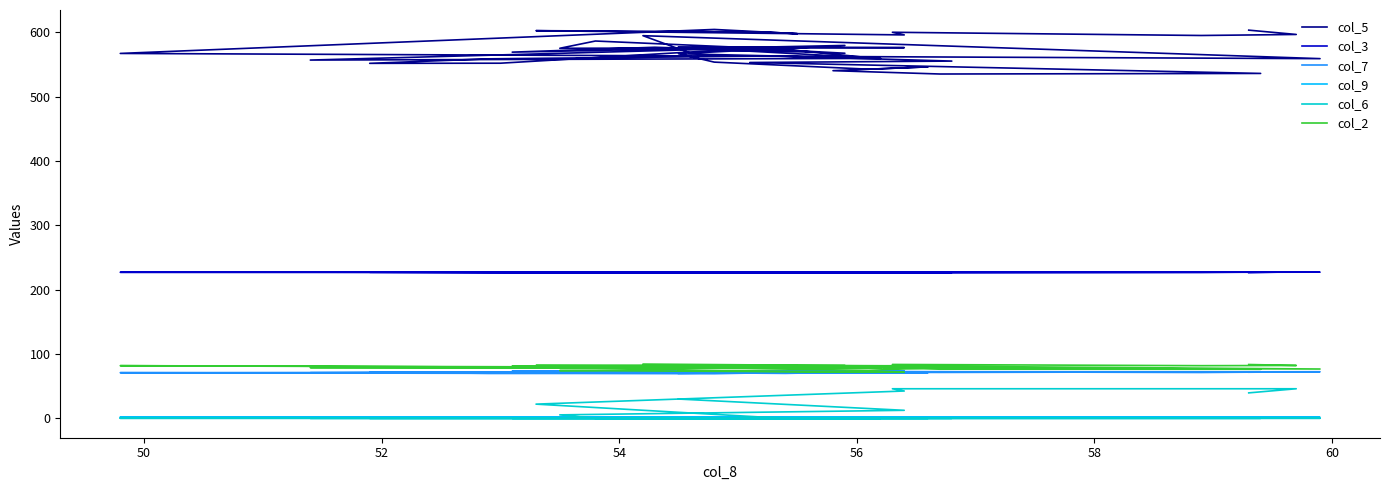

List the series in order of their peak value, lowest first.

col_9, col_6, col_7, col_2, col_3, col_5